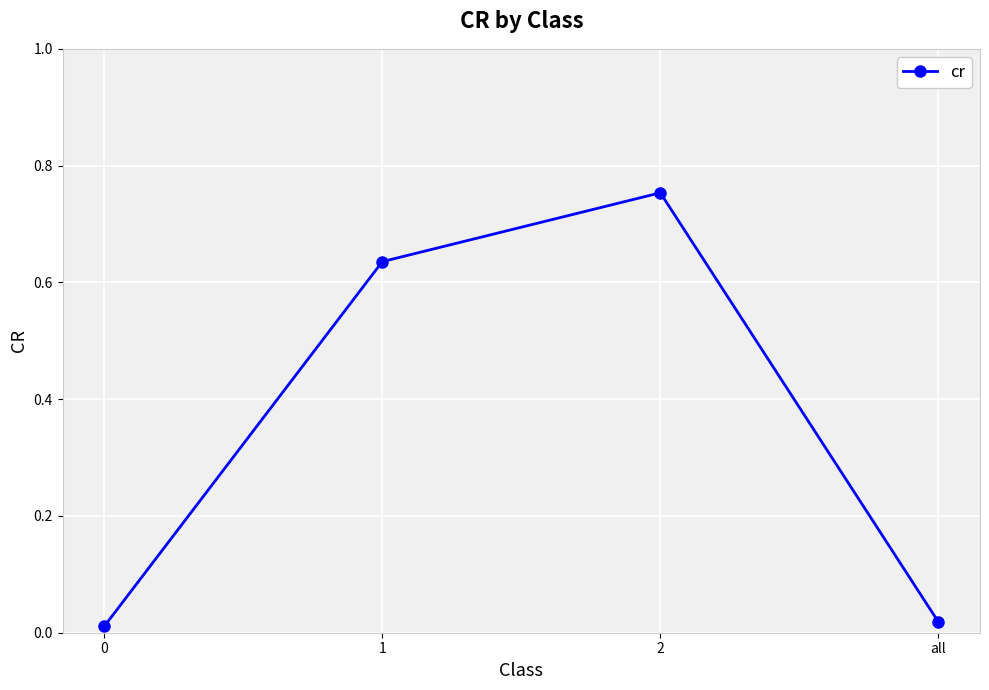

What is the difference between the maximum and minimum values?

0.7